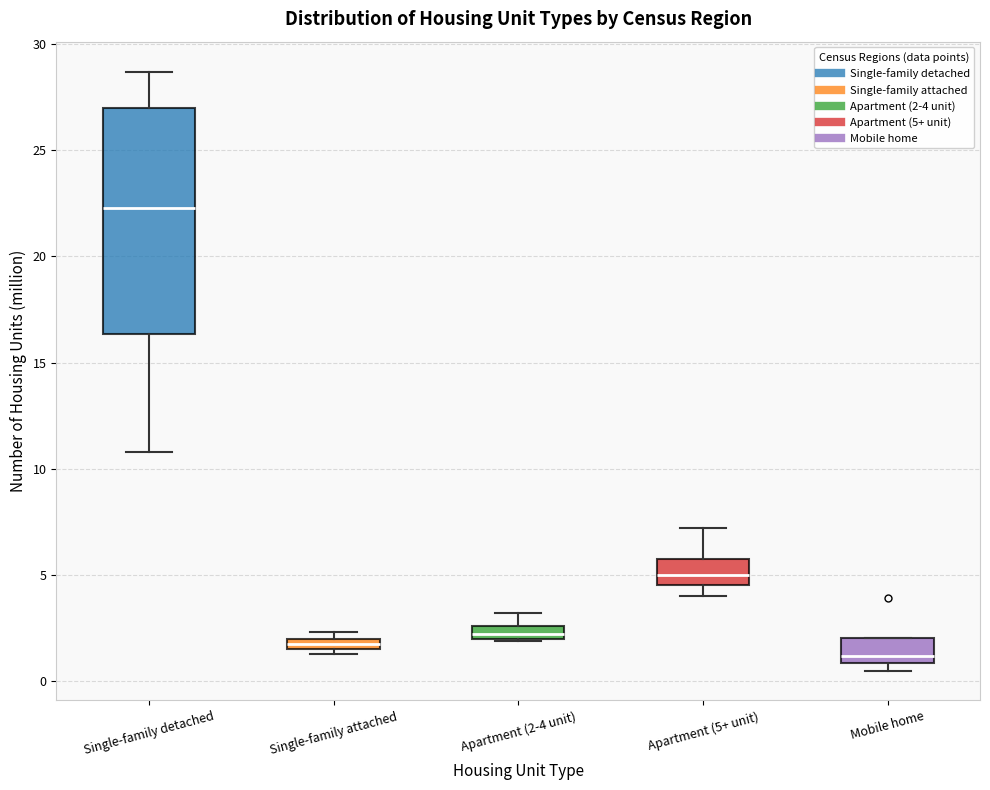

Where is the lower edge of the box for Apartment (5+ unit) on the y-axis? The values are not printed on the chart, so give them approximately, as read against the axis.

4.5